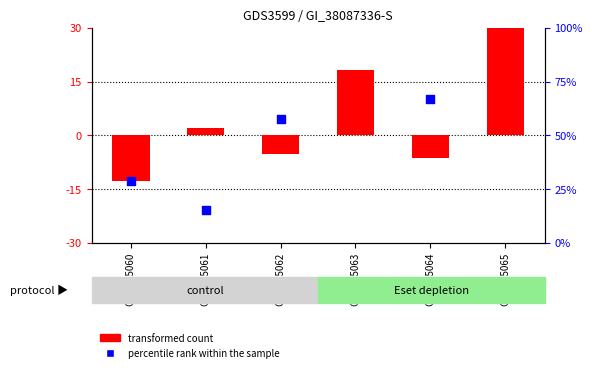

Which series contains the highest Y value?

percentile rank within the sample